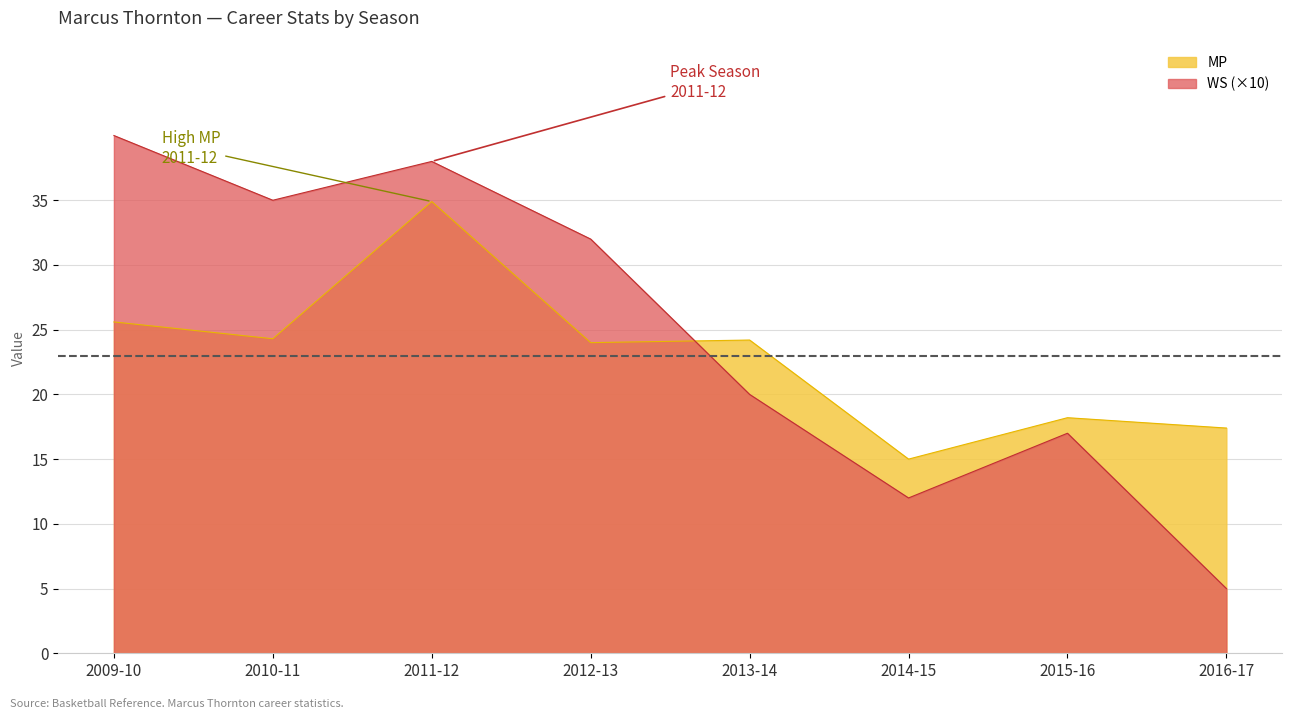

How many interior local peaks does the WS series have?

2